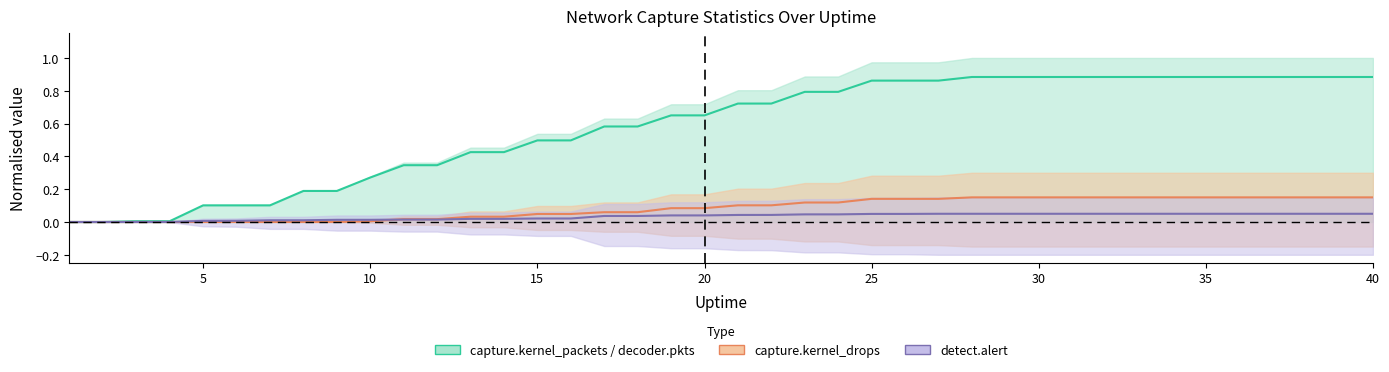

Reading left to right, extract all data points from this chart.

decoder.pkts: 0.0	0.0	0.0	0.0	0.1	0.1	0.1	0.2	0.2	0.3	0.3	0.3	0.4	0.4	0.5	0.5	0.6	0.6	0.6	0.6	0.7	0.7	0.8	0.8	0.9	0.9	0.9	0.9	0.9	0.9	0.9	0.9	0.9	0.9	0.9	0.9	0.9	0.9	0.9	0.9
capture.kernel_drops: 0.0	0.0	0.0	0.0	0.0	0.0	0.0	0.0	0.0	0.0	0.0	0.0	0.0	0.0	0.0	0.0	0.1	0.1	0.1	0.1	0.1	0.1	0.1	0.1	0.1	0.1	0.1	0.1	0.1	0.1	0.1	0.1	0.1	0.1	0.1	0.1	0.1	0.1	0.1	0.1
detect.alert: 0.0	0.0	0.0	0.0	0.0	0.0	0.0	0.0	0.0	0.0	0.0	0.0	0.0	0.0	0.0	0.0	0.0	0.0	0.0	0.0	0.0	0.0	0.0	0.0	0.0	0.0	0.1	0.1	0.1	0.1	0.1	0.1	0.1	0.1	0.1	0.1	0.1	0.1	0.1	0.1